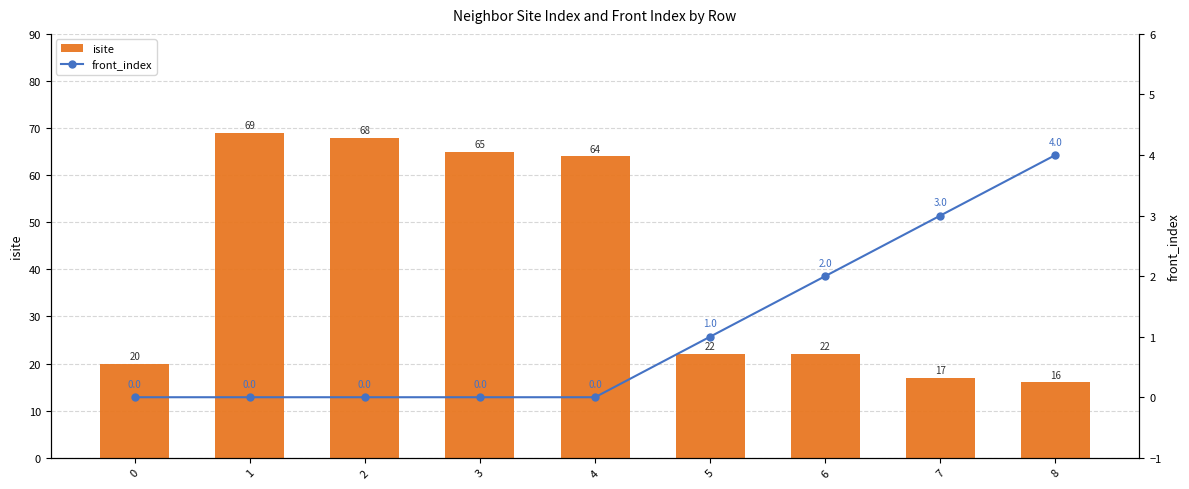

Rank the series at 1 from highest to lowest value.

isite, front_index